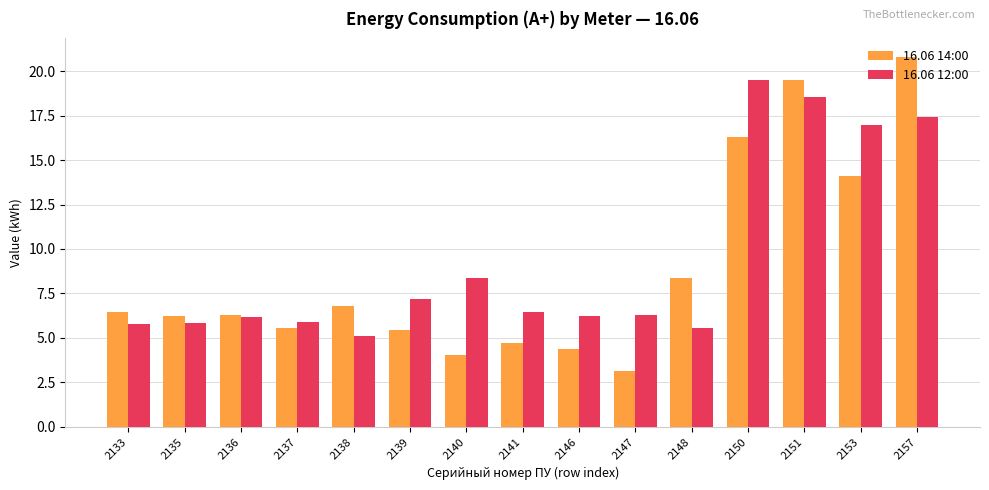

What is the approximate value of 16.06 12:00 at 2133?

5.8